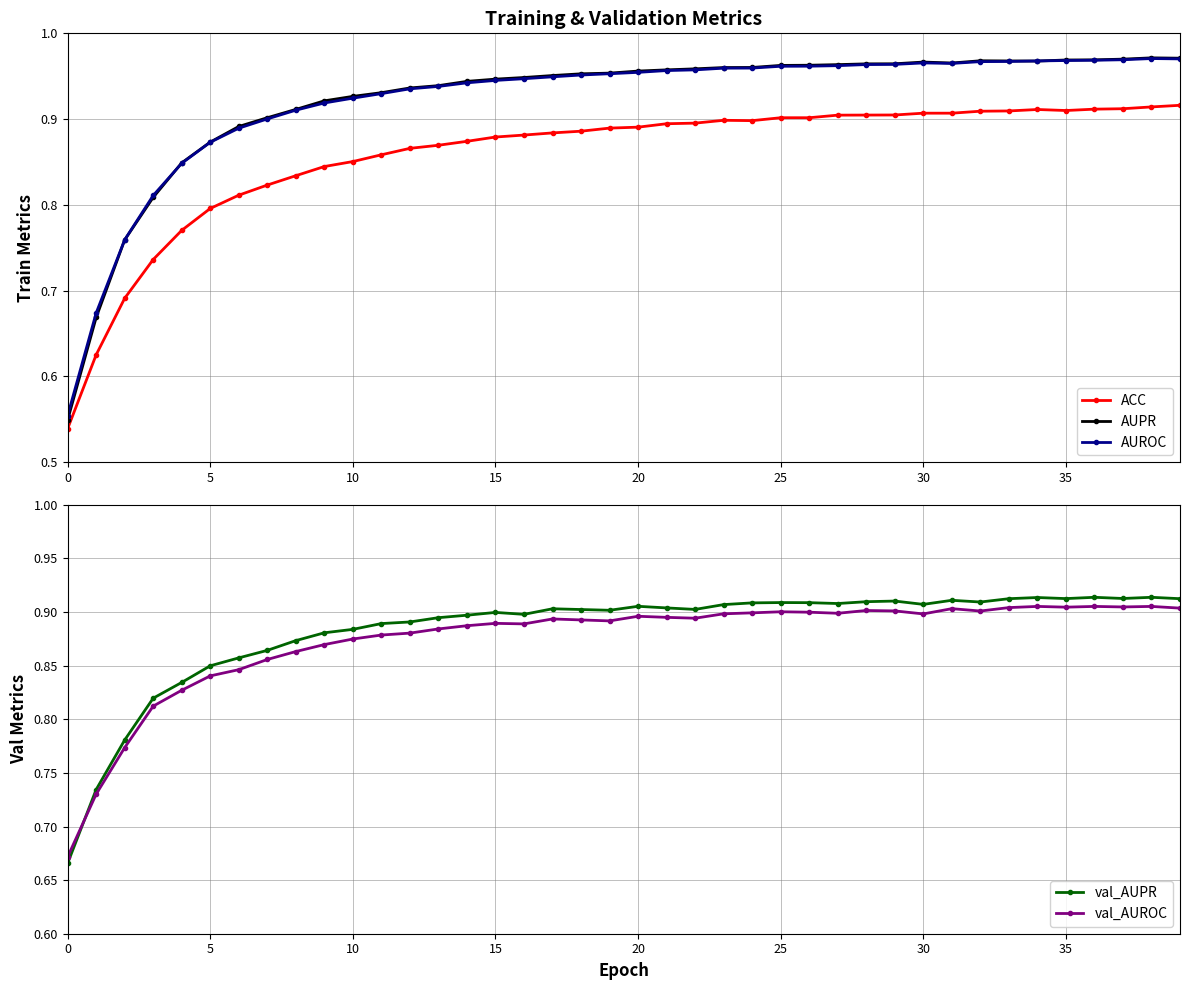

What is the difference between the highest and lowest values at 26?

0.1